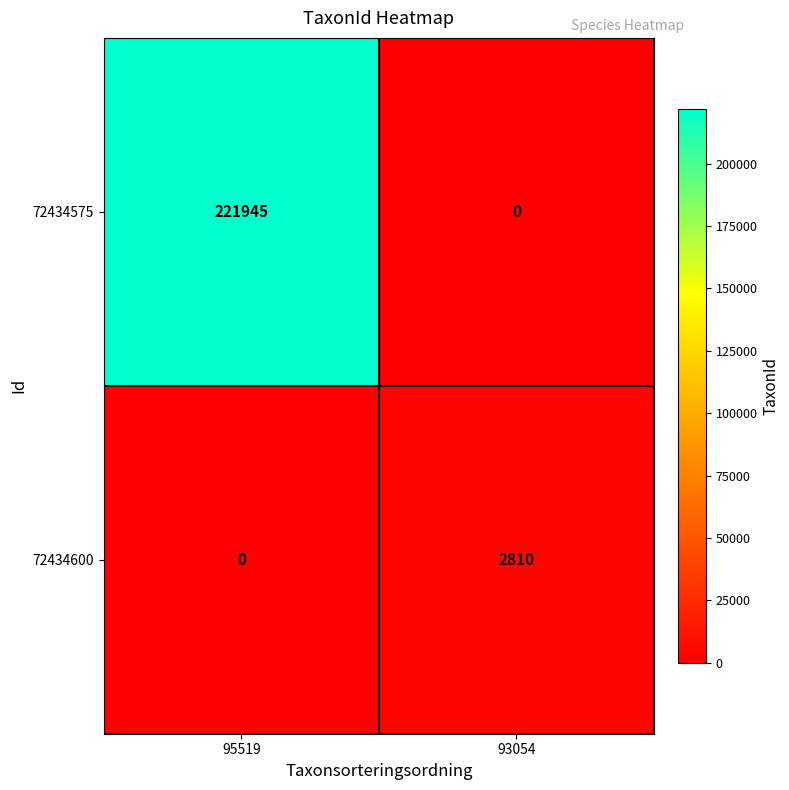

Read the 72434575 value at 95519, to the nearest 100.

221900